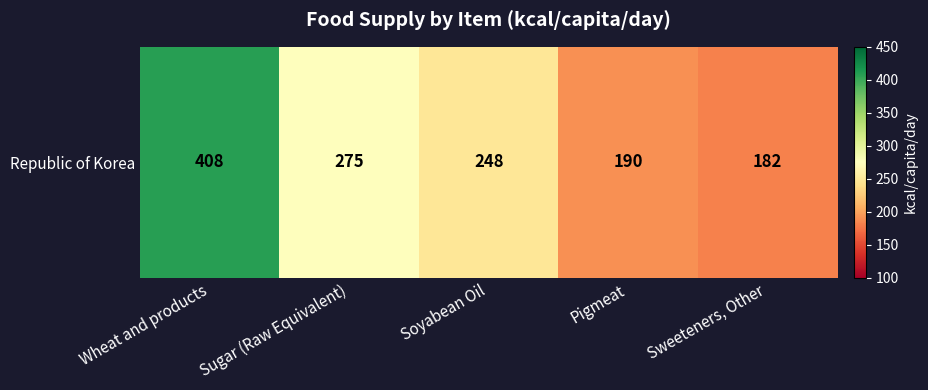

How many data points are less than 248?

2